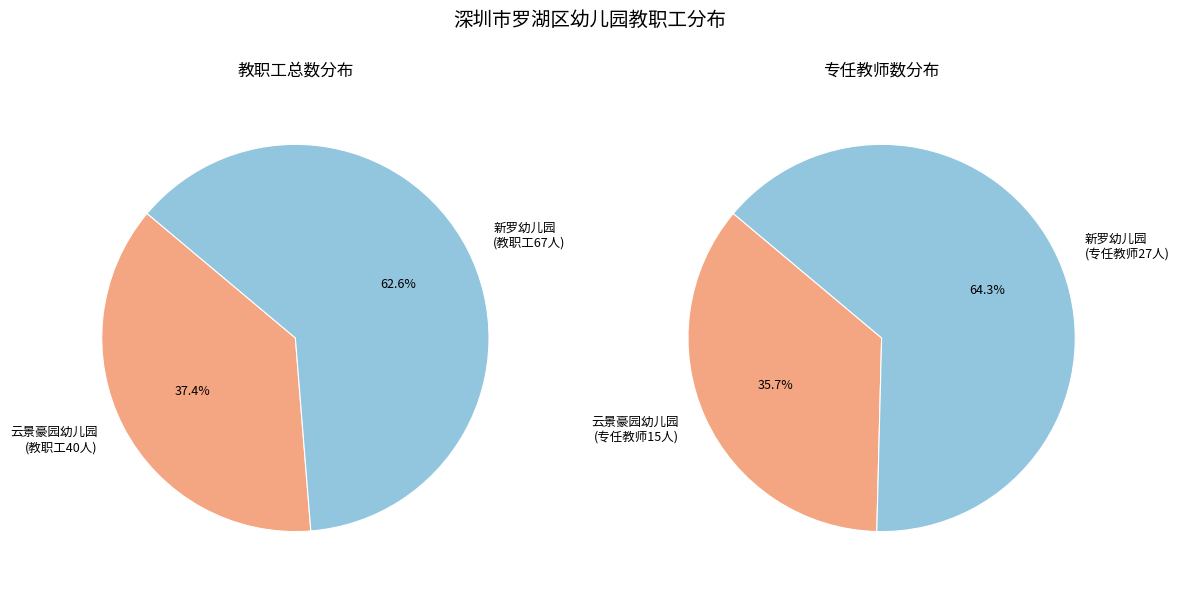

Which has a higher value, 深圳市罗湖区新罗幼儿园 or 深圳市罗湖区云景豪园幼儿园?

深圳市罗湖区新罗幼儿园